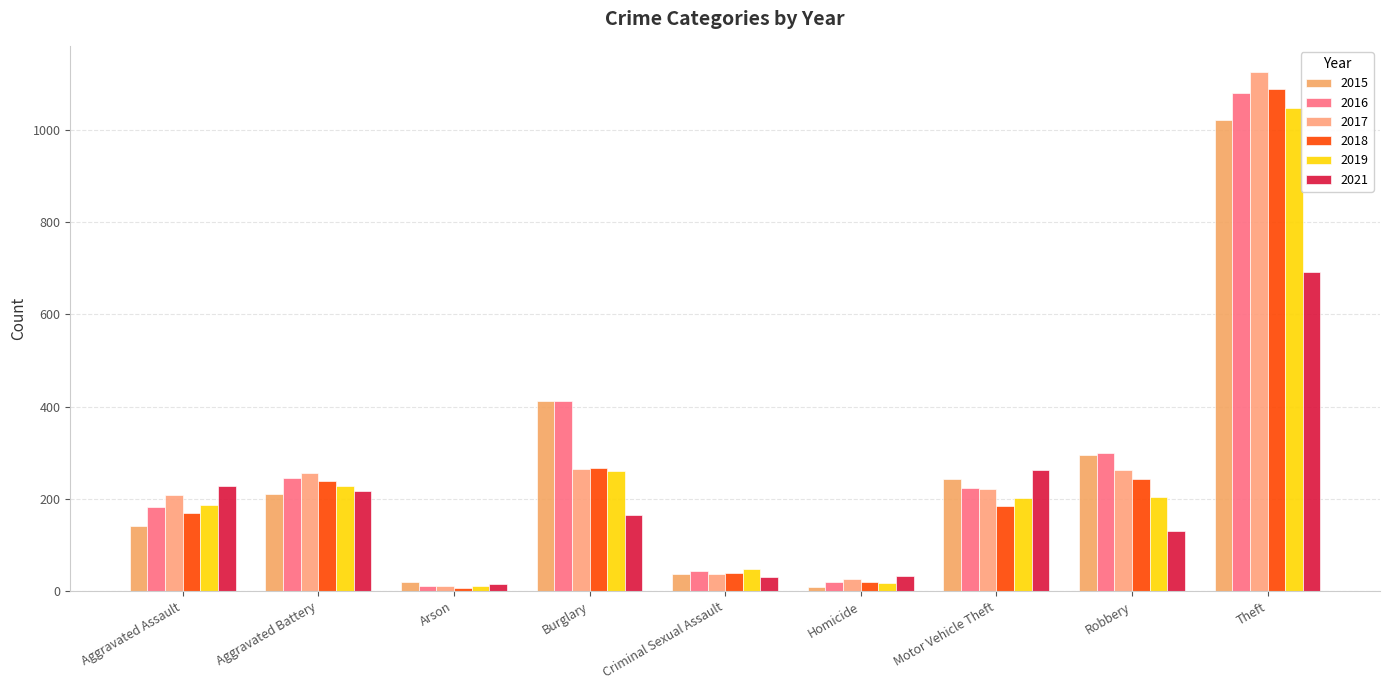

What is the total value across all series at Burglary?

1780